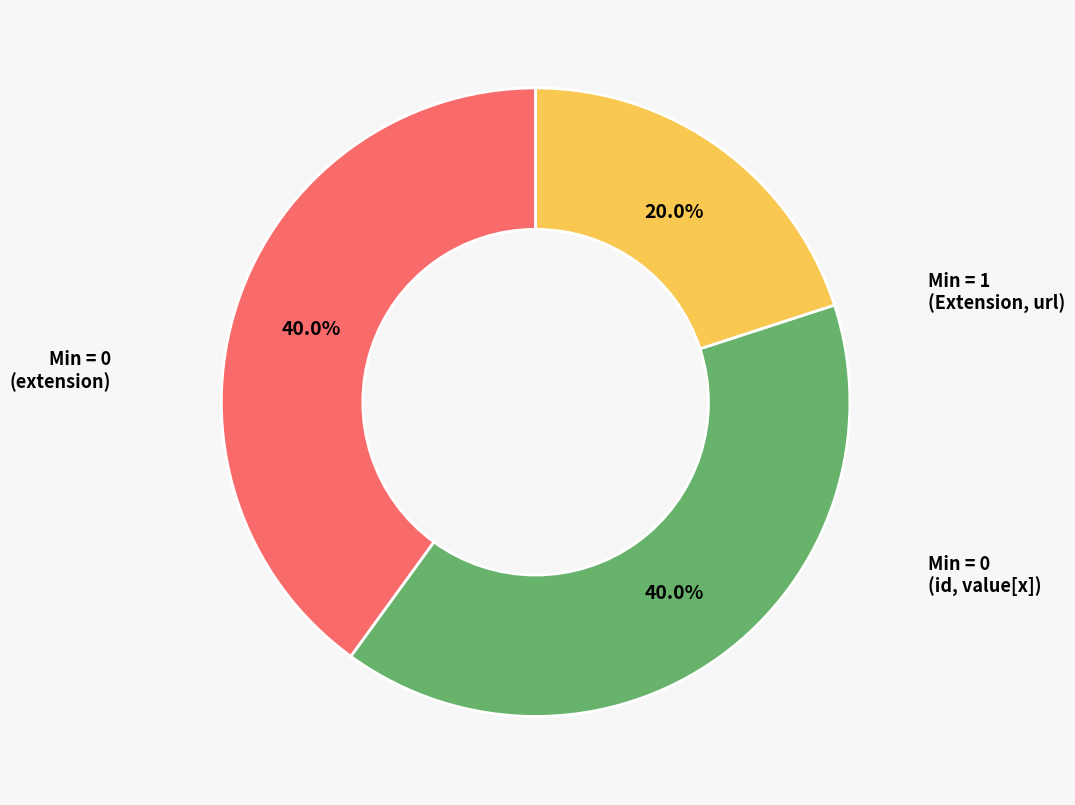

Is there a majority slice in this chart?

No